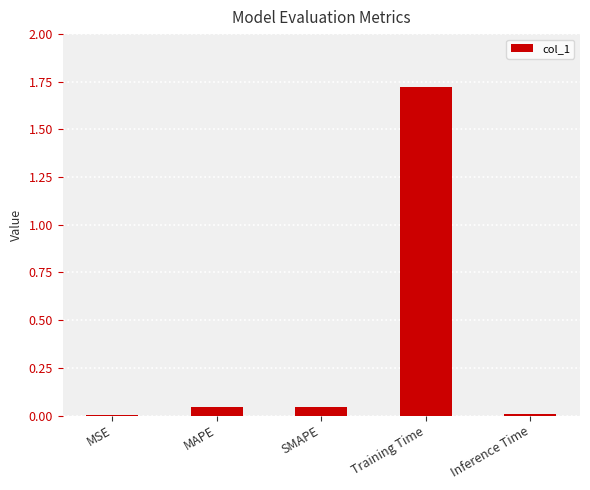

What is the sum of all values?

1.8